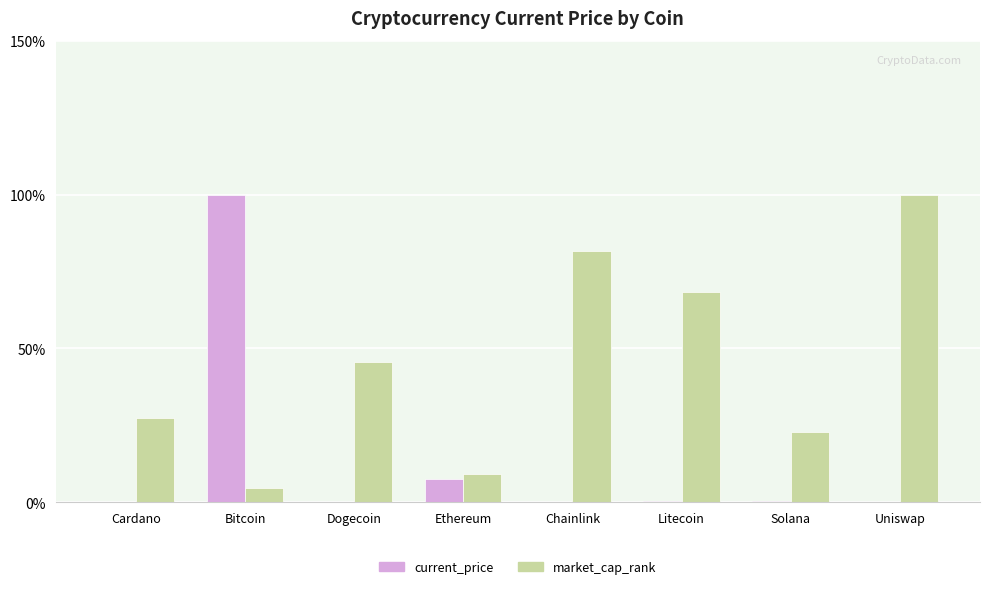

What value does the market_cap_rank series have at Litecoin?

68.2